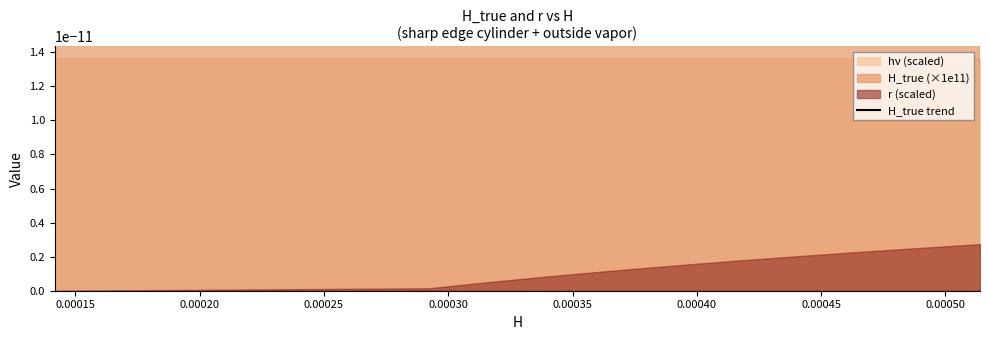

Count the number of categories in the chart.

20